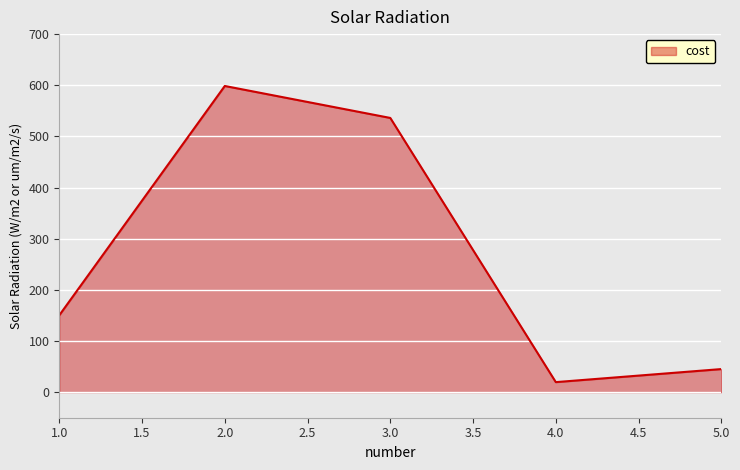

At which category does the chart reach its peak across all series?

2.0